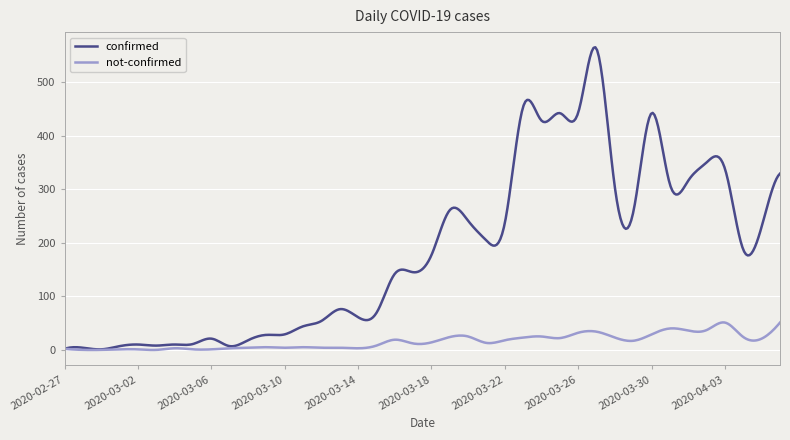

Does the chart have visible grid lines?

Yes